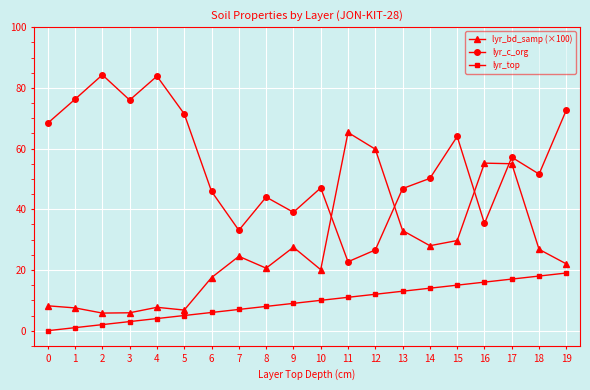

Does the chart have visible grid lines?

Yes